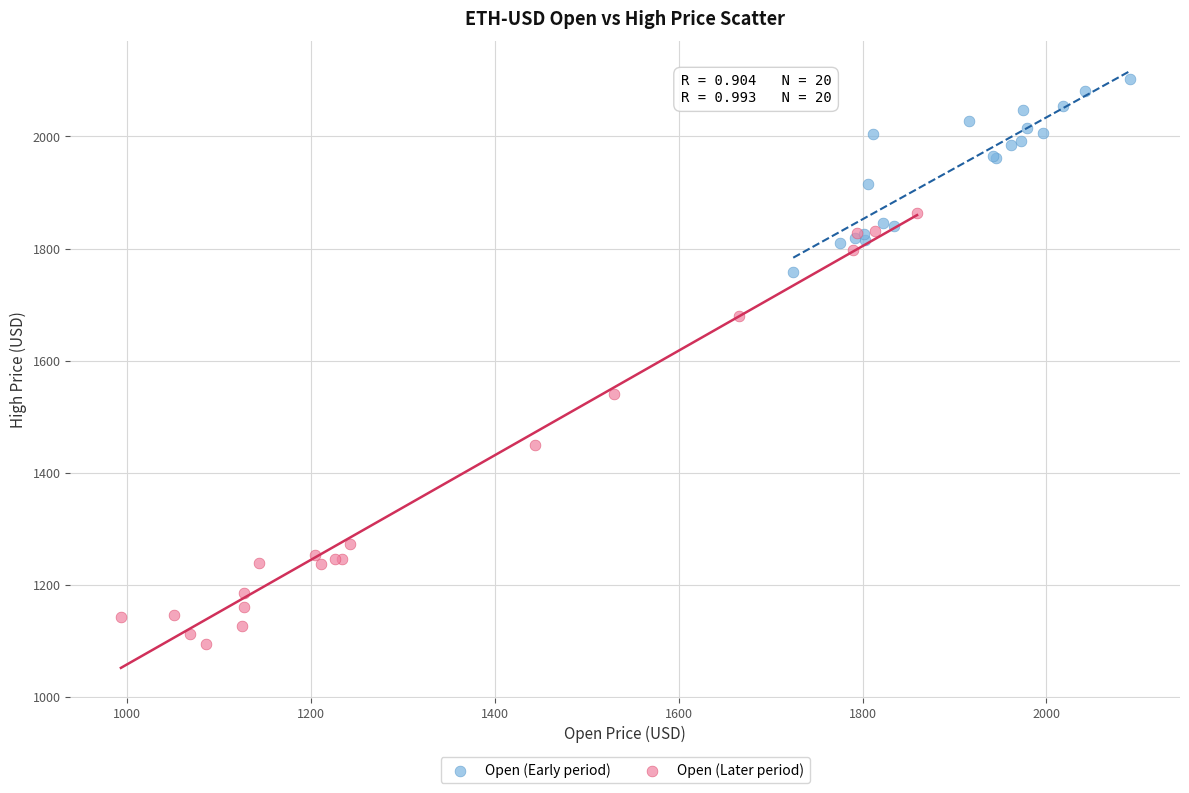

Which series has the largest Y range (max minus min)?

Open (Later period)